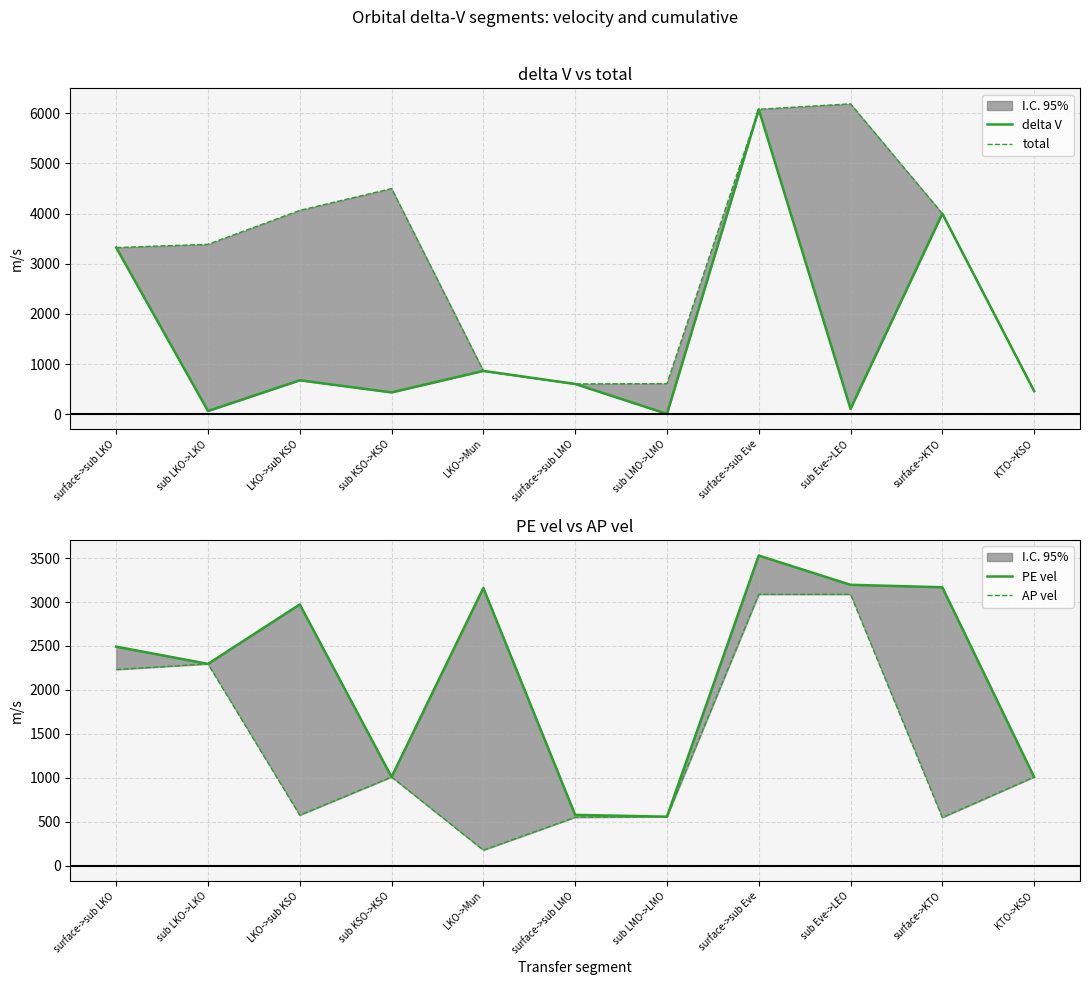

The PE vel series shows 2492.1 at surface->sub LKO. True or false?

True